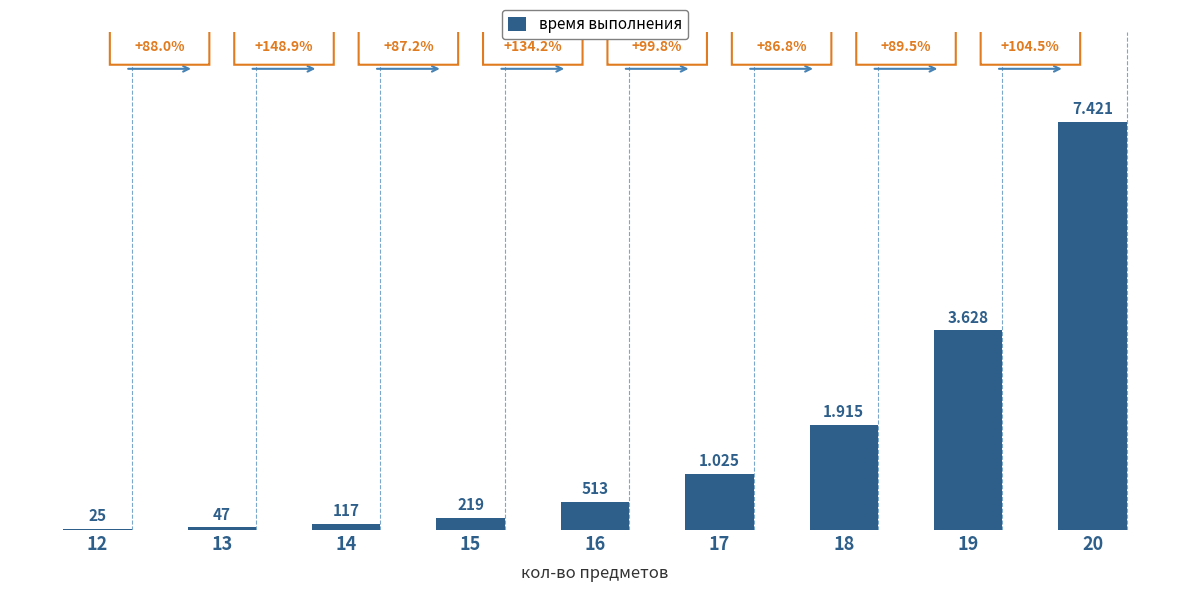

Are the bars horizontal?

No